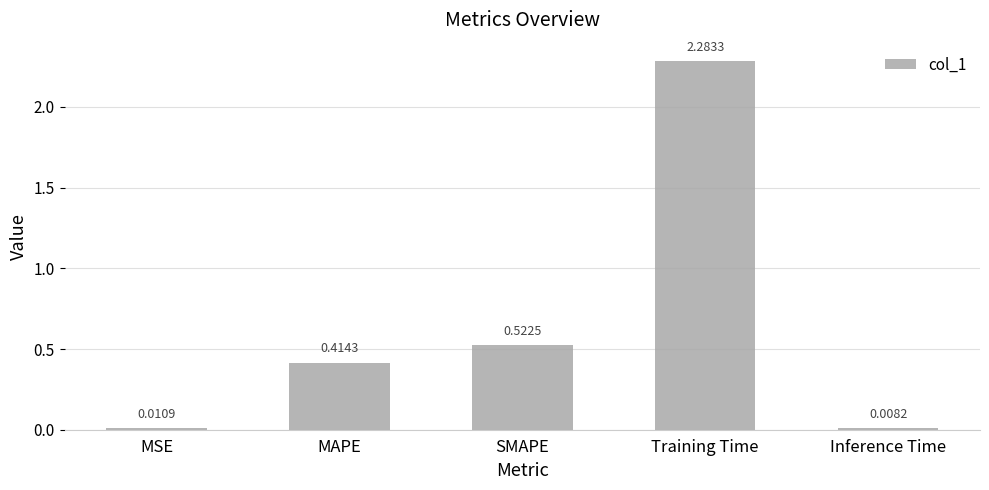

Are the bars horizontal?

No